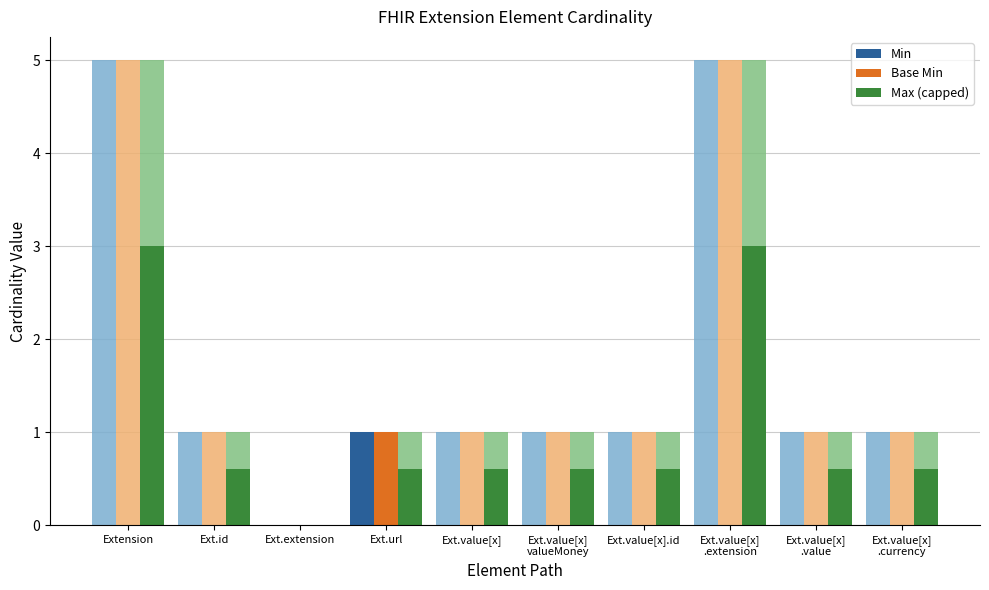

How many distinct data groups are displayed?

3